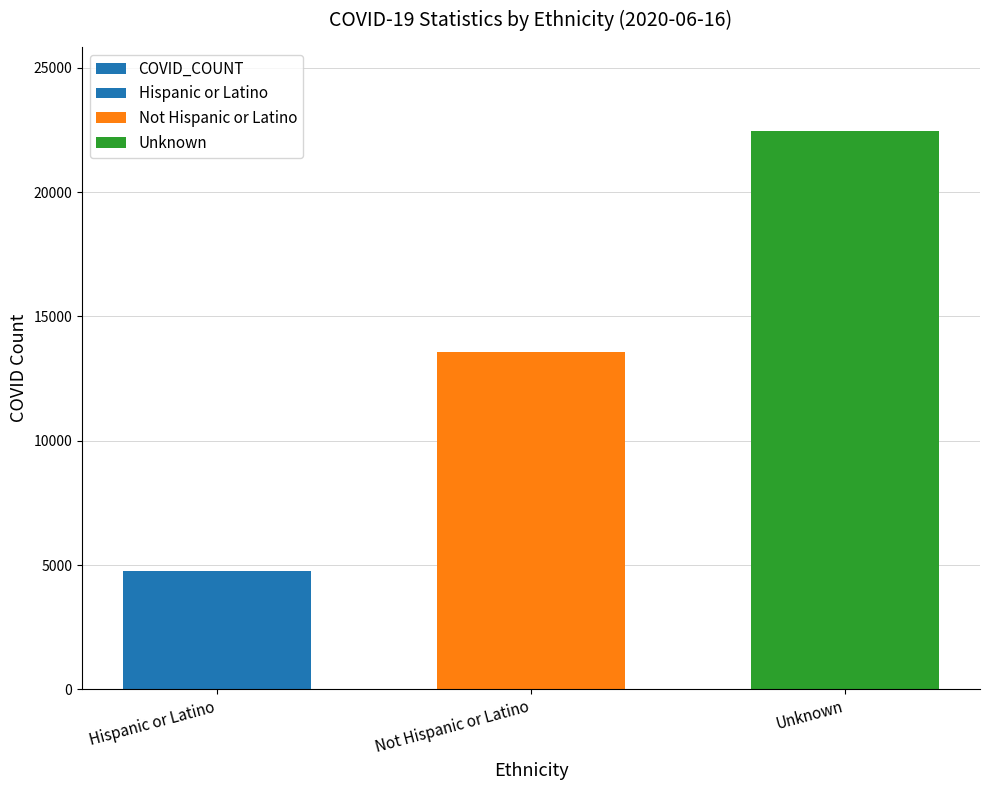

The value at Not Hispanic or Latino is 3367. True or false?

False